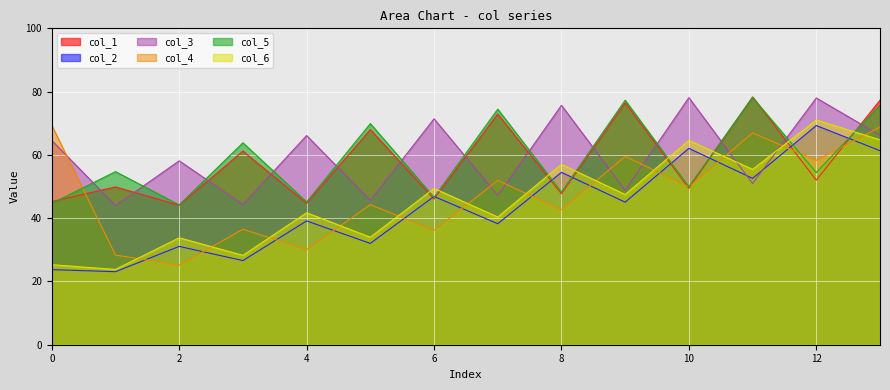

True or false: col_1 has a value of 44.1 at 2.

True